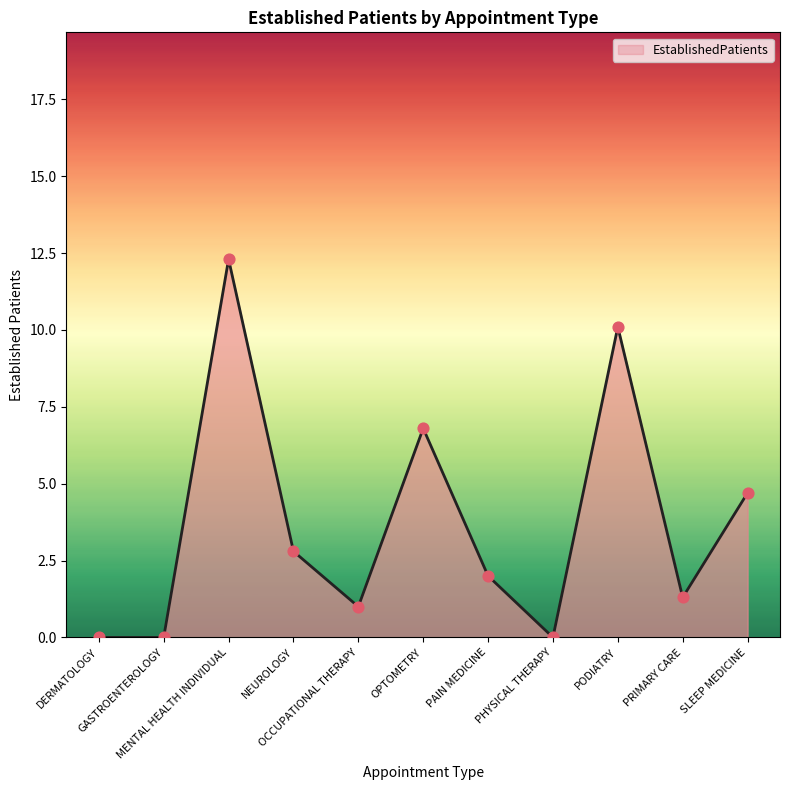

Which has a higher value, NEUROLOGY or GASTROENTEROLOGY?

NEUROLOGY